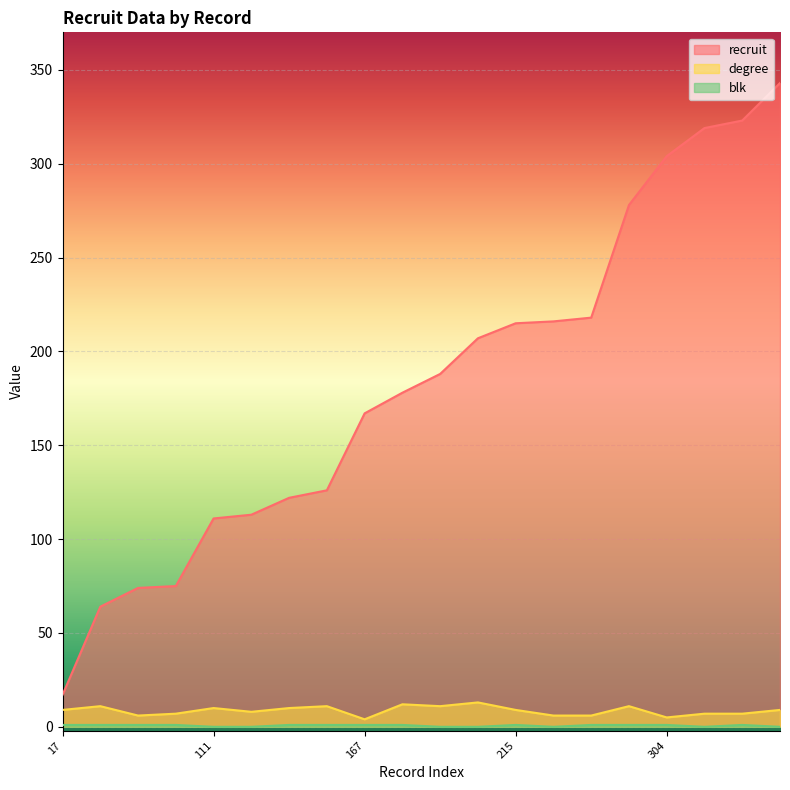

Which series changed the most between 215 and 216?

degree